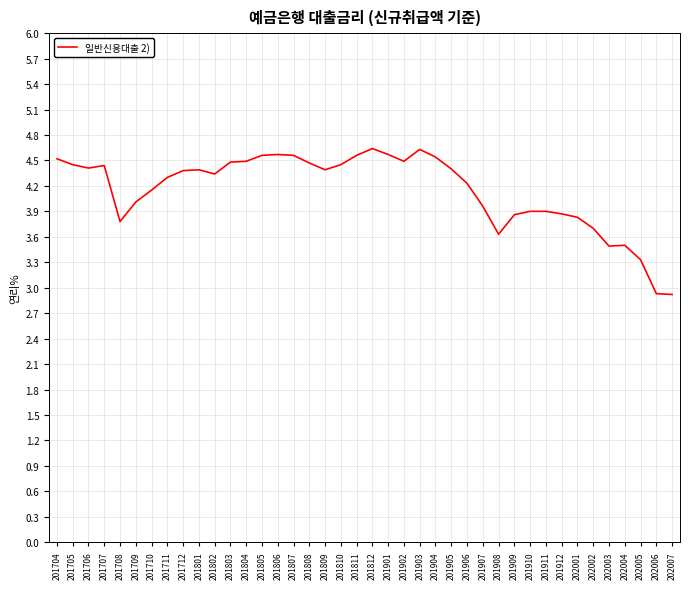

What is the minimum value shown in the chart?

2.9